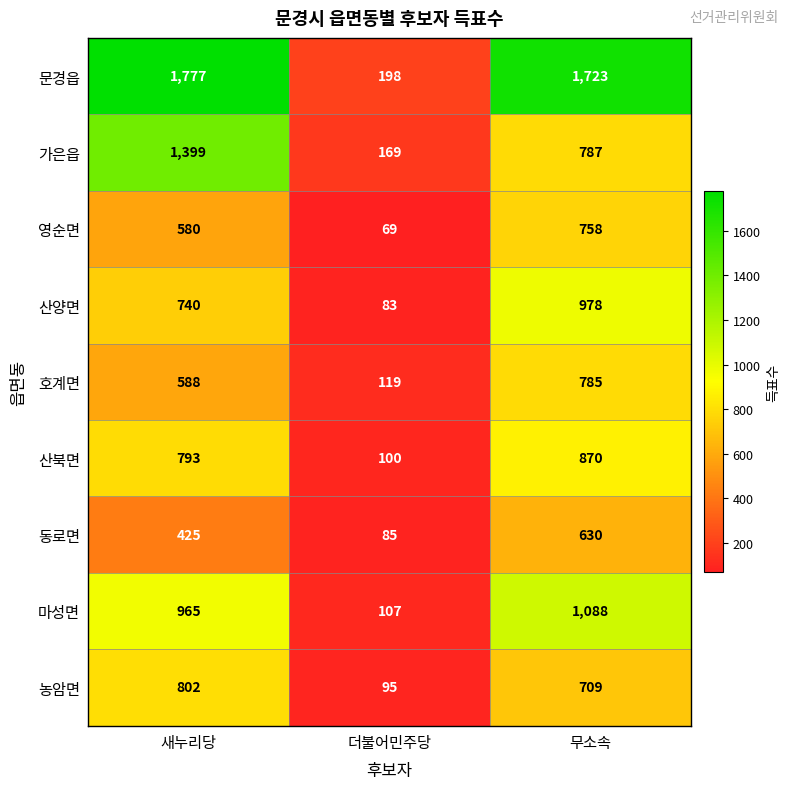

What is the difference between the 영순면 values at 새누리당 and 더불어민주당?

511